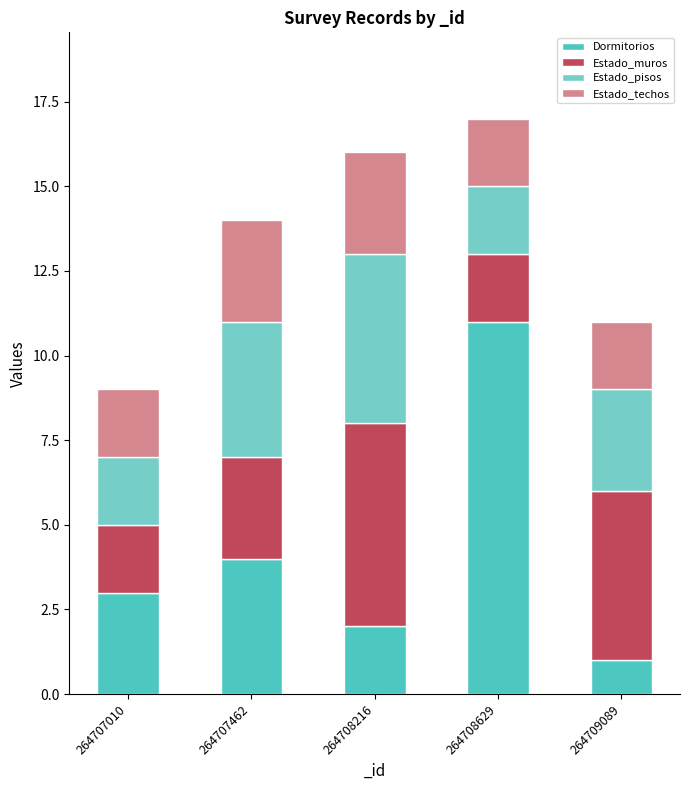

At which label does Dormitorios reach its peak?

264708629